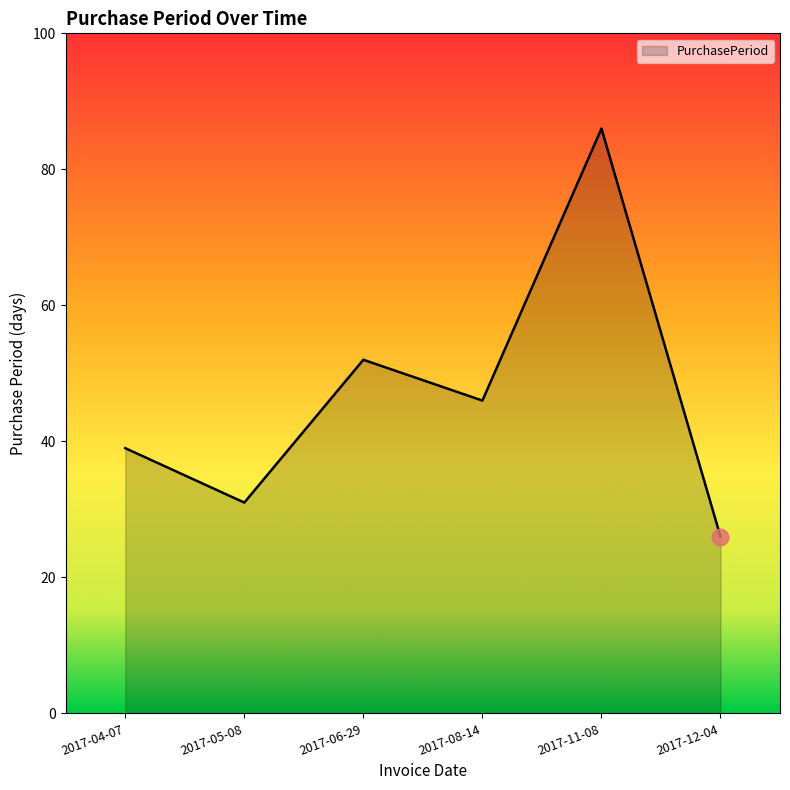

What is the average value?

47